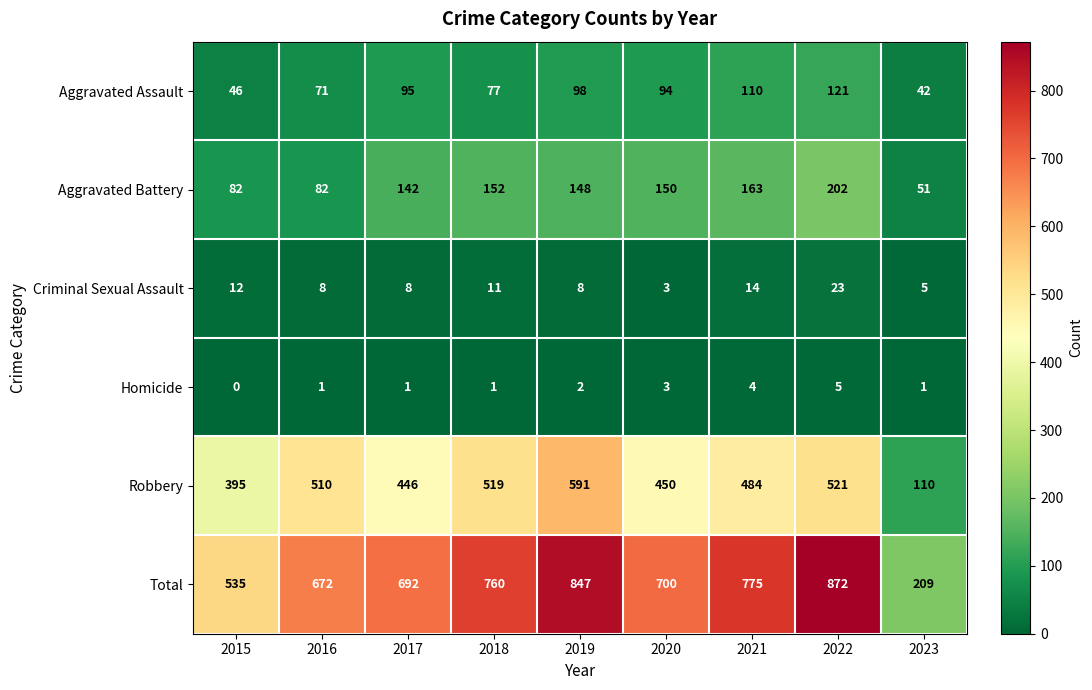

What is the total value across all series at 2023?

418